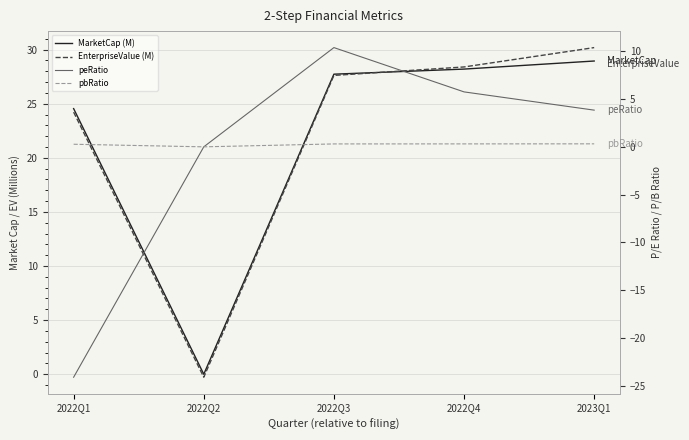

How many interior local peaks does the peRatio series have?

1